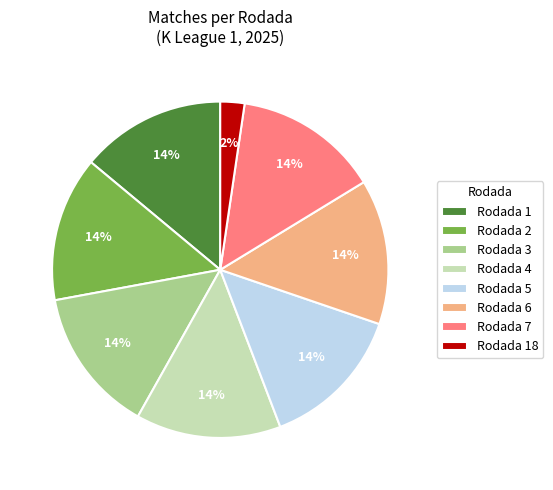

To the nearest percent, what percentage of the pie is Rodada 5?

14%